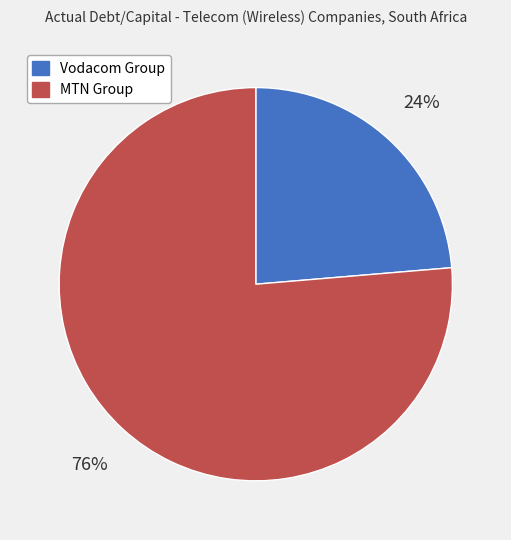

To the nearest percent, what is the average slice percentage?

50%